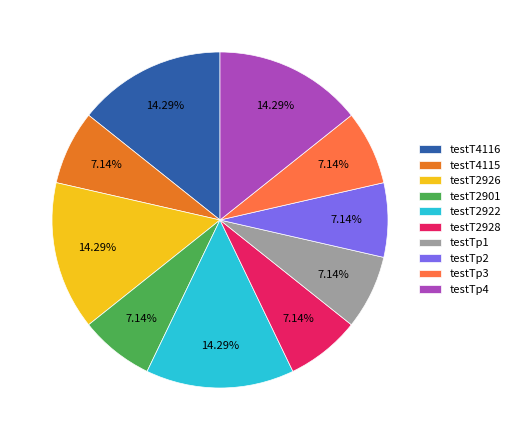

Is there any slice that represents more than half of the pie?

No